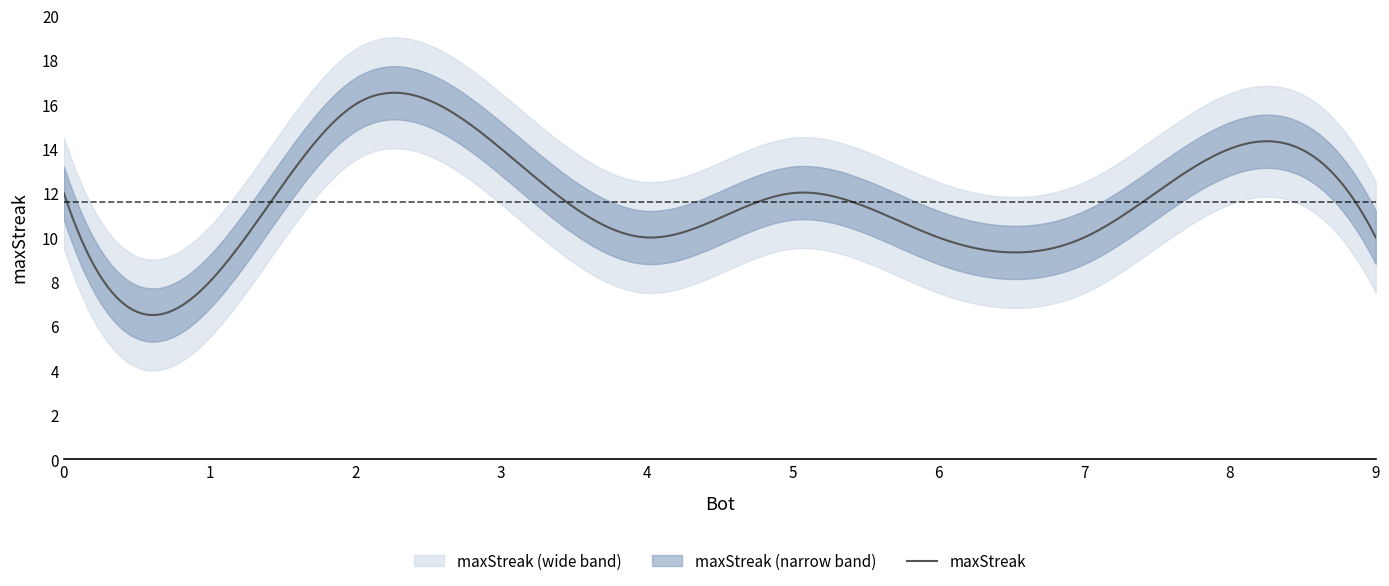

Reading left to right, transcribe all the data shown in this chart.

12	8	16	14	10	12	10	10	14	10